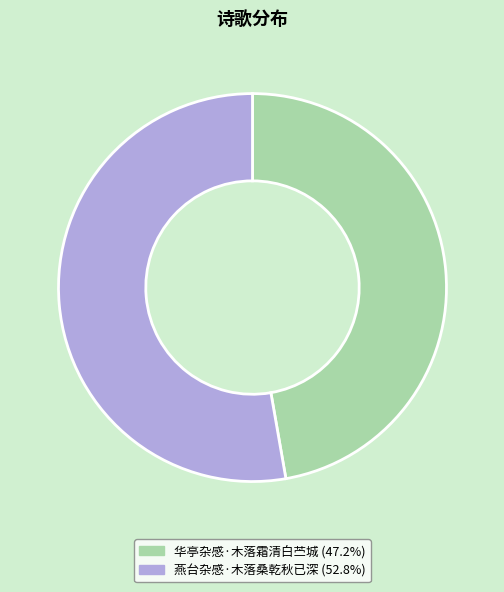

Rank the categories by value from highest to lowest.

燕台杂感·木落桑乾秋已深, 华亭杂感·木落霜清白苎城